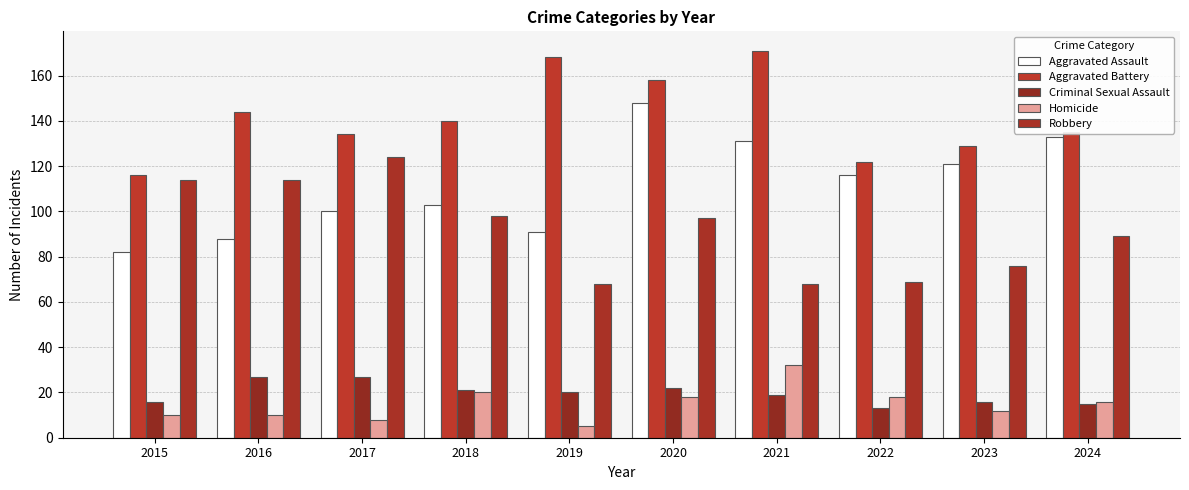

How many bars are there in total?

50